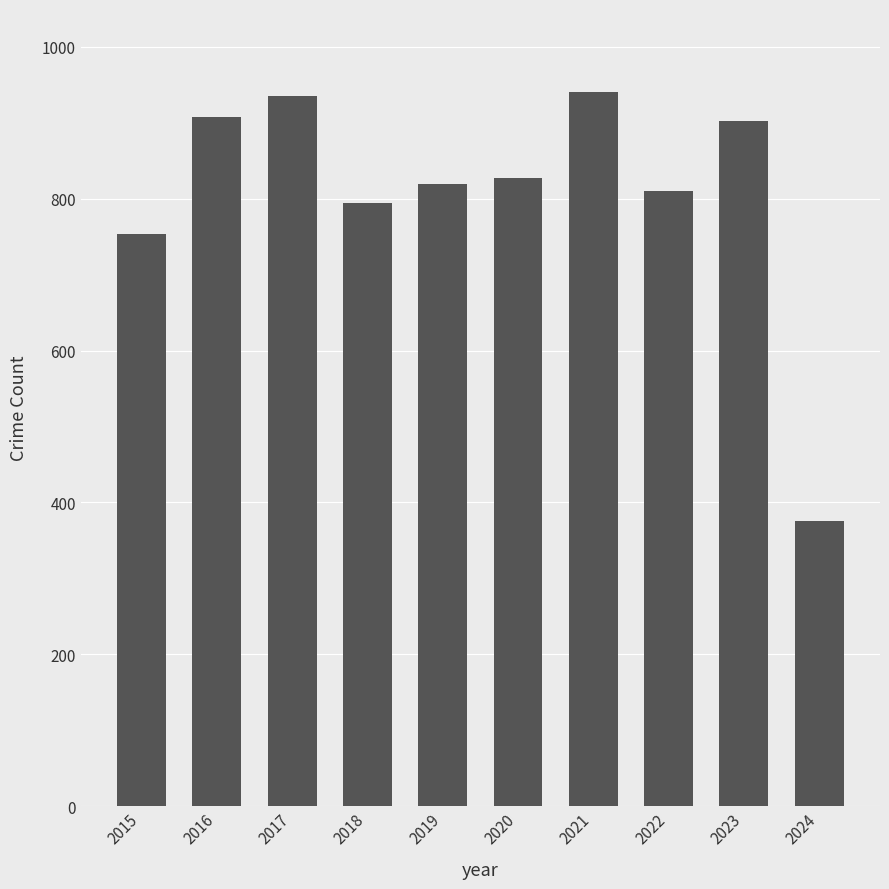

Reading left to right, list all the values displayed in this chart.

754	908	936	794	820	828	941	810	902	375